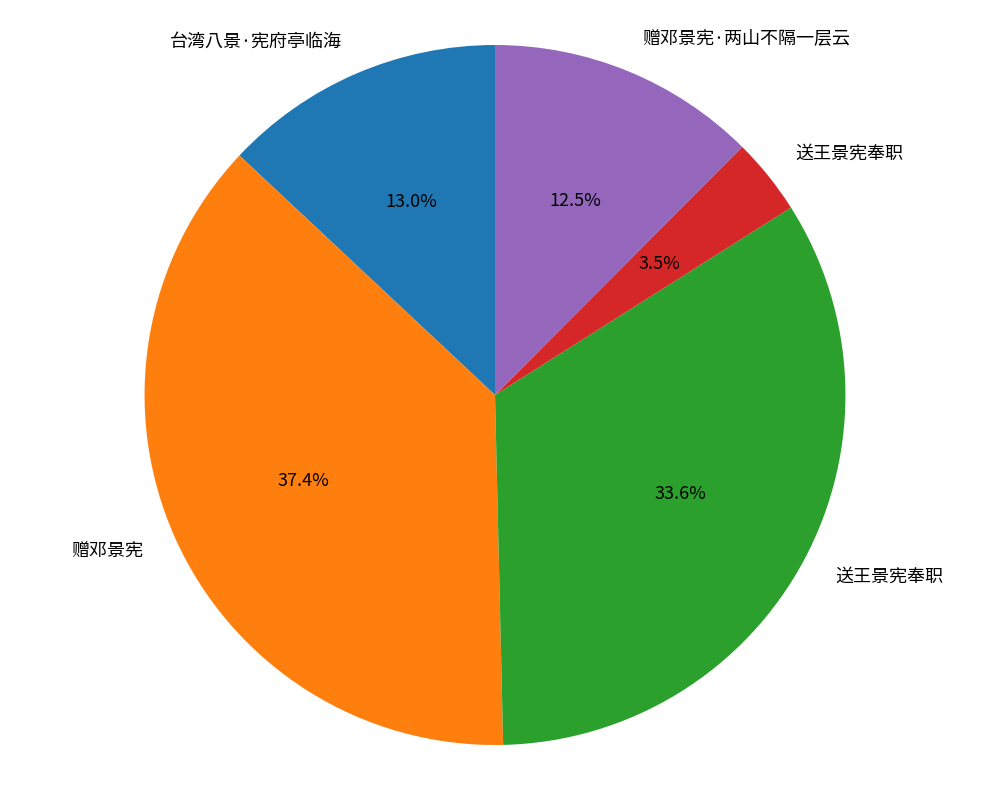

Is there a majority slice in this chart?

No